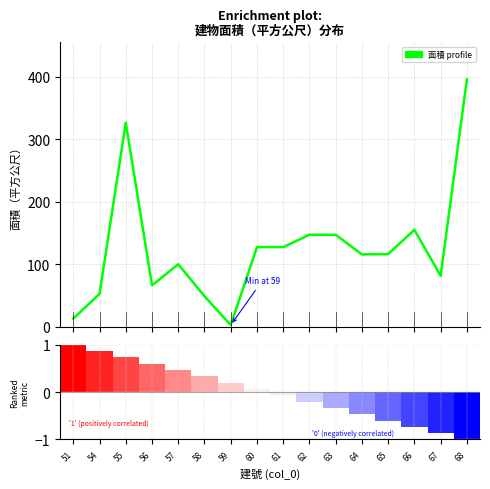

What is the difference between the maximum and second lowest values?

382.8